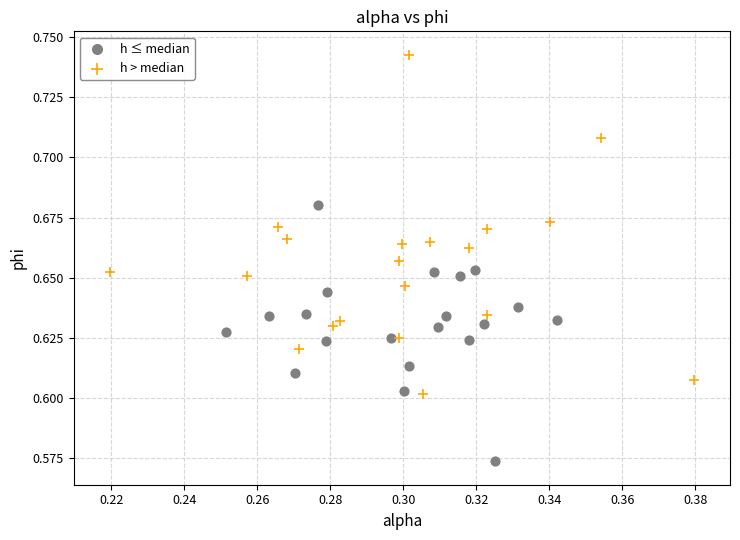

Which series has the widest spread of Y values?

h > median